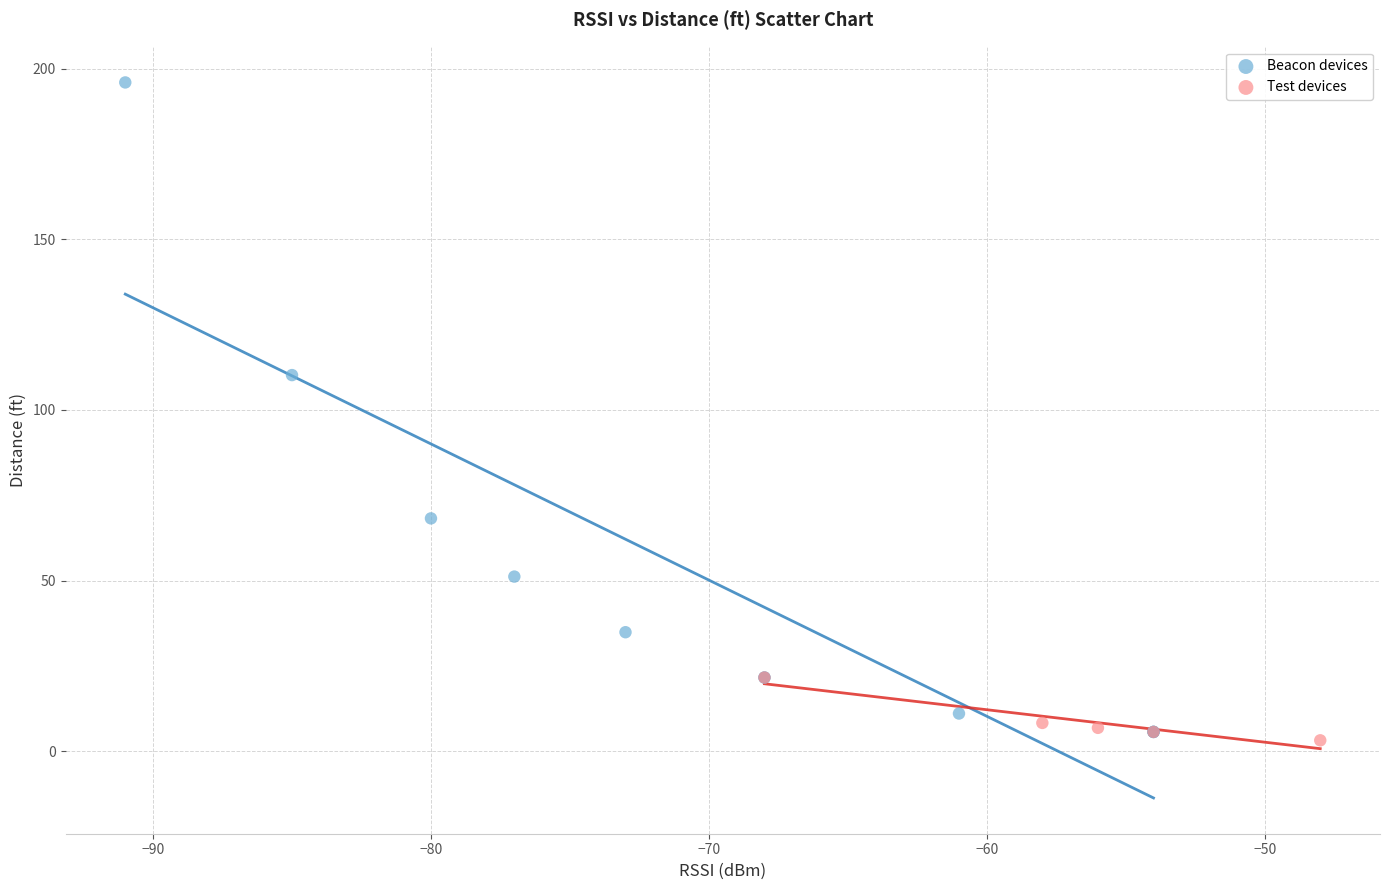

Which series has the largest Y range (max minus min)?

Beacon devices